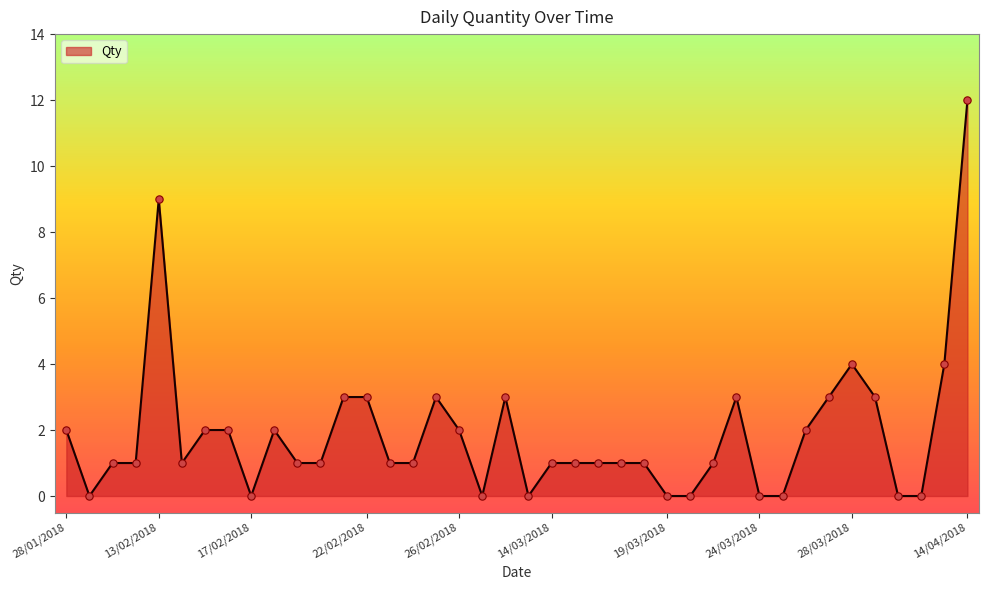

What is the difference between the maximum and minimum values?

12